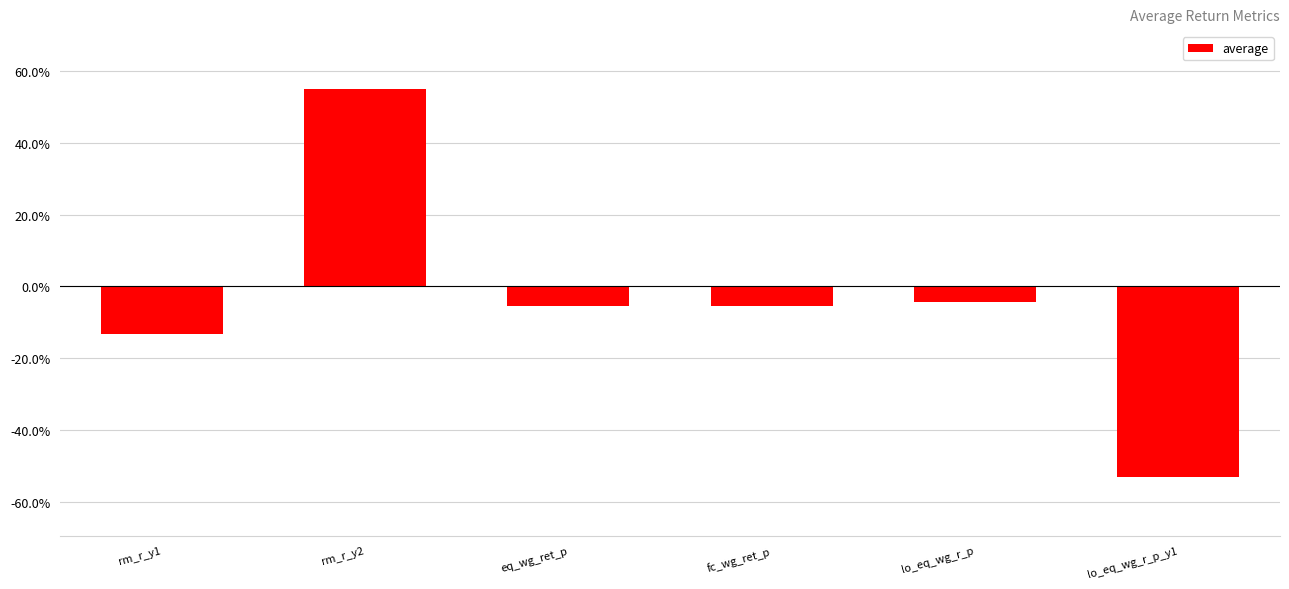

Are the bars horizontal?

No